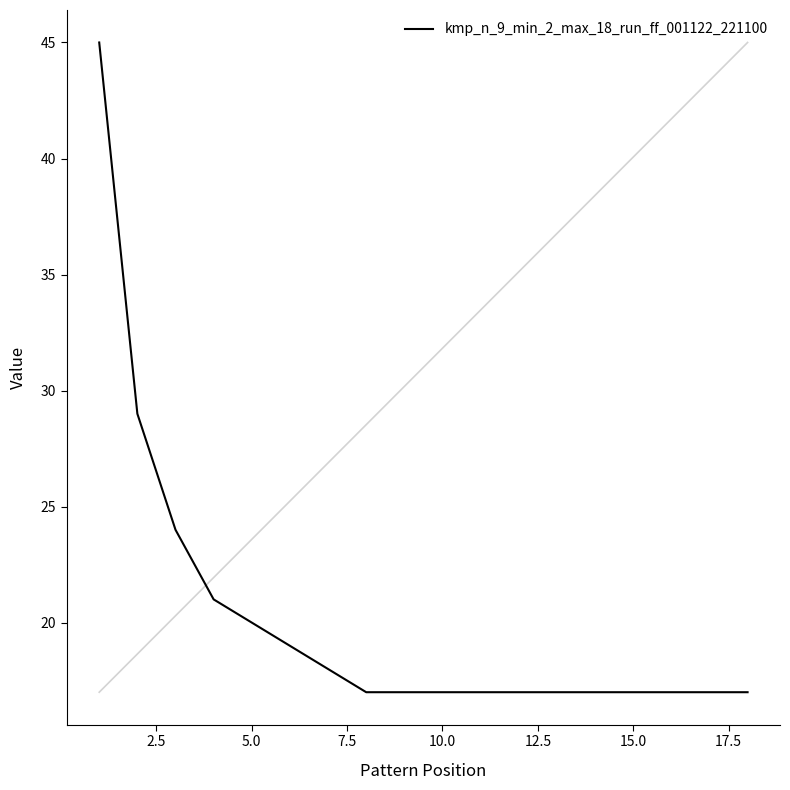

Does the chart display data point markers on the line(s)?

No